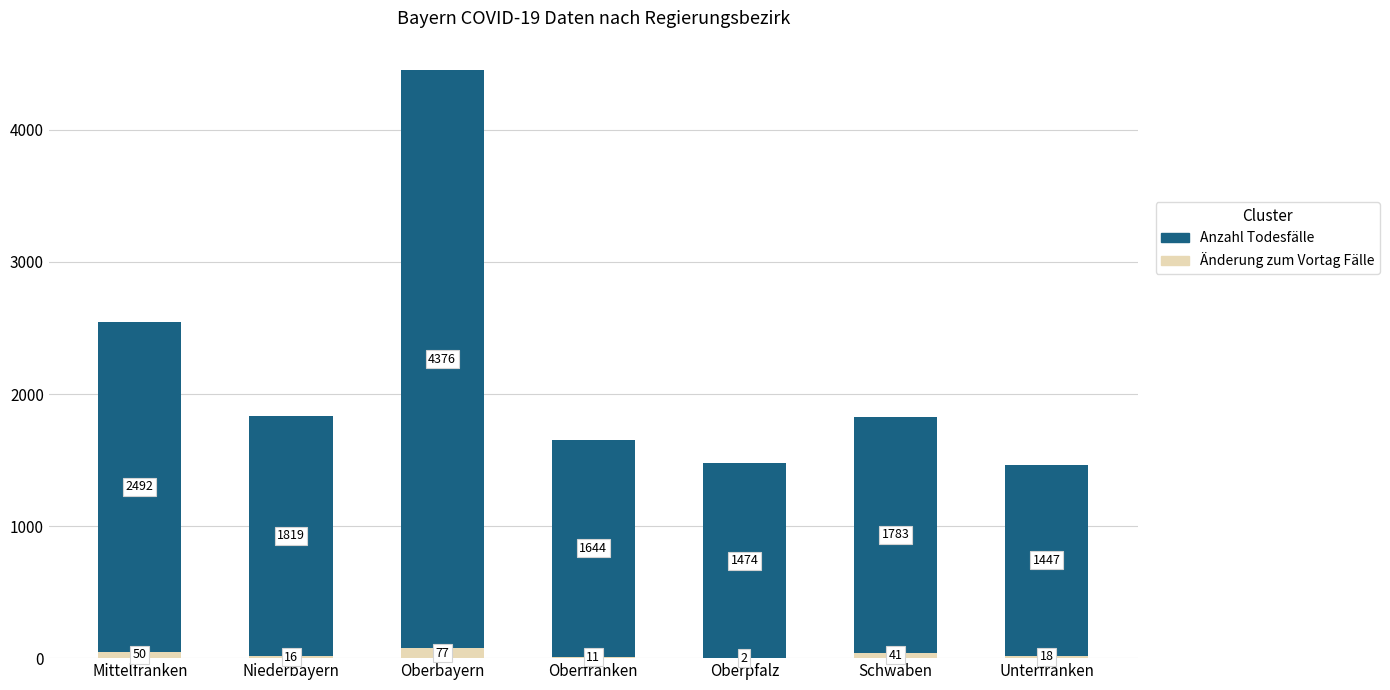

Reading right to left, list the values for the Änderung zum Vortag Fälle series.

Unterfranken=18	Schwaben=41	Oberpfalz=2	Oberfranken=11	Oberbayern=77	Niederbayern=16	Mittelfranken=50